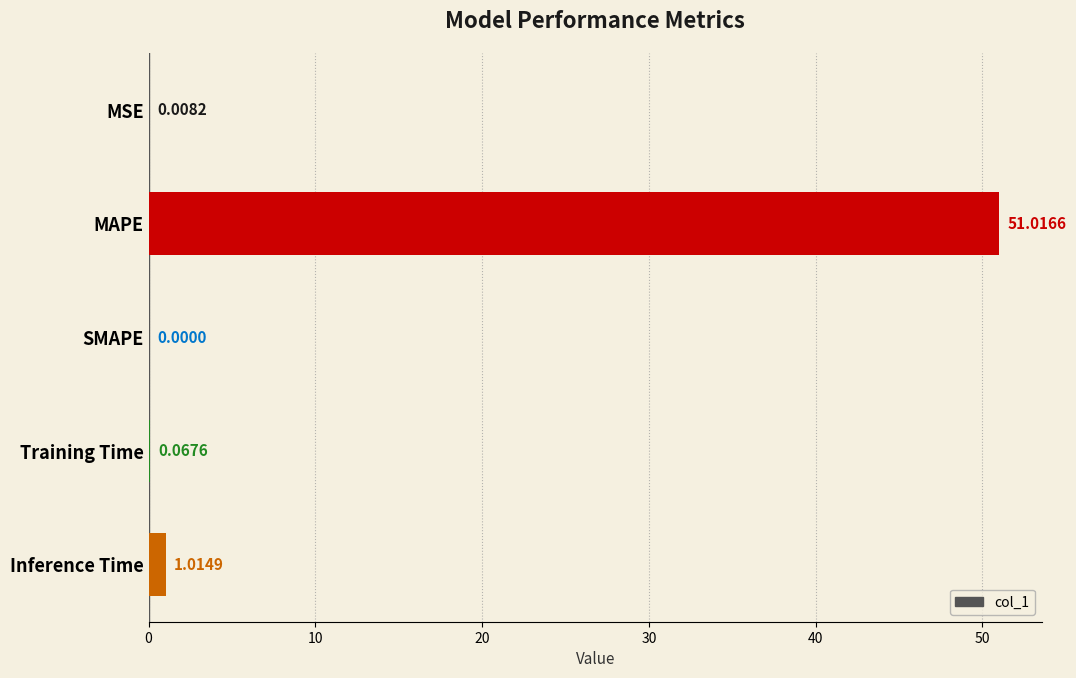

Count the number of values greater than 0.

4